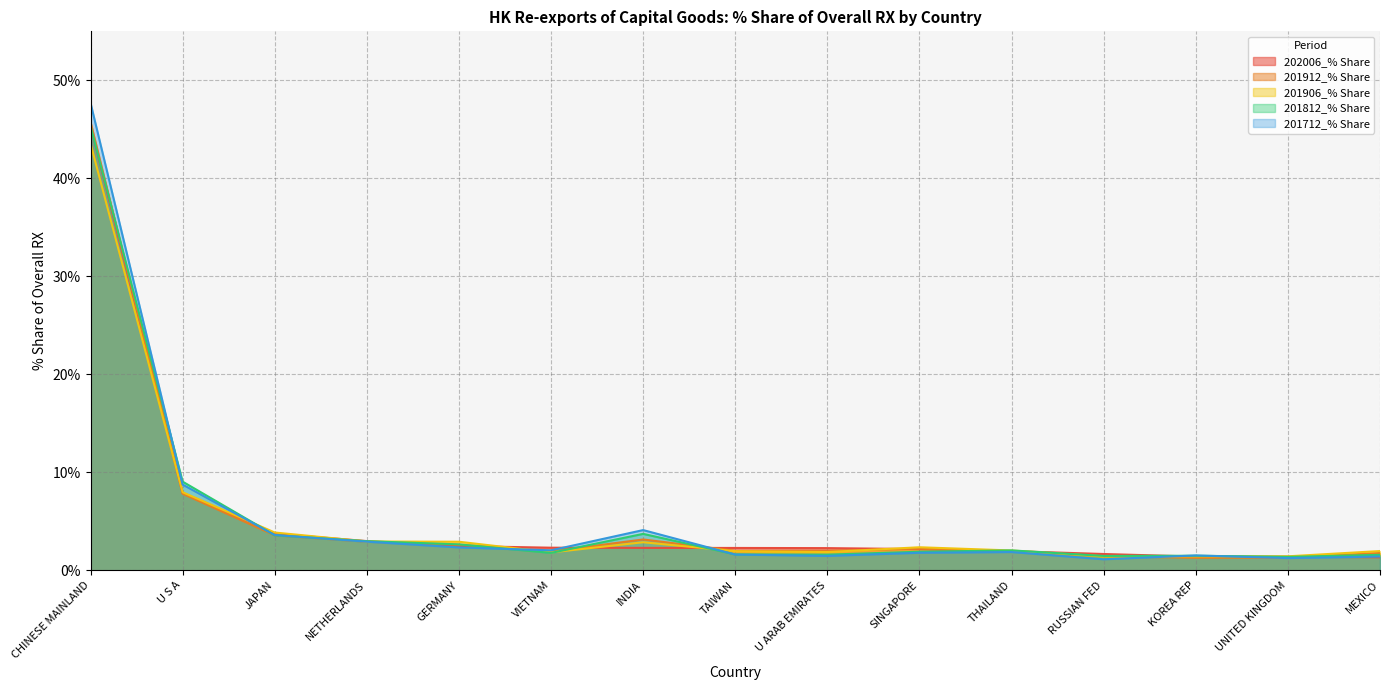

True or false: 201906_% Share and 201712_% Share intersect in this chart.

True